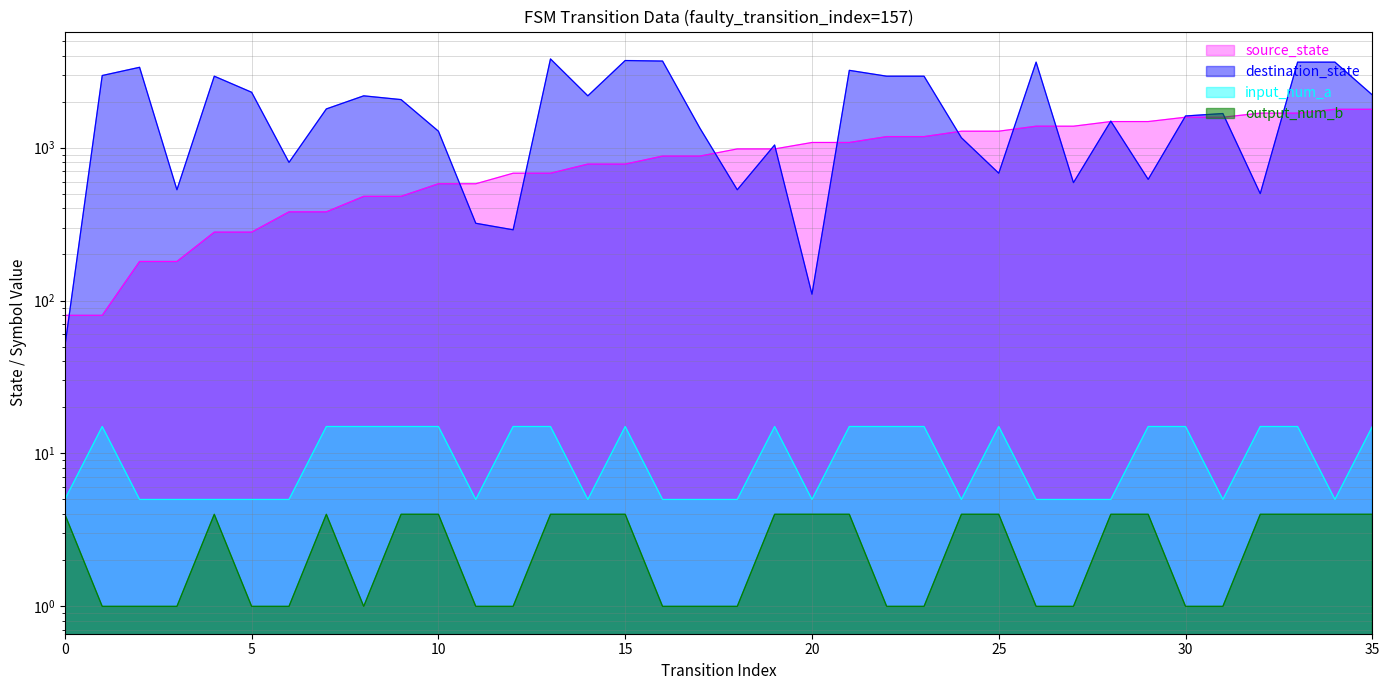

Where does the destination_state series first go above 1790?

1